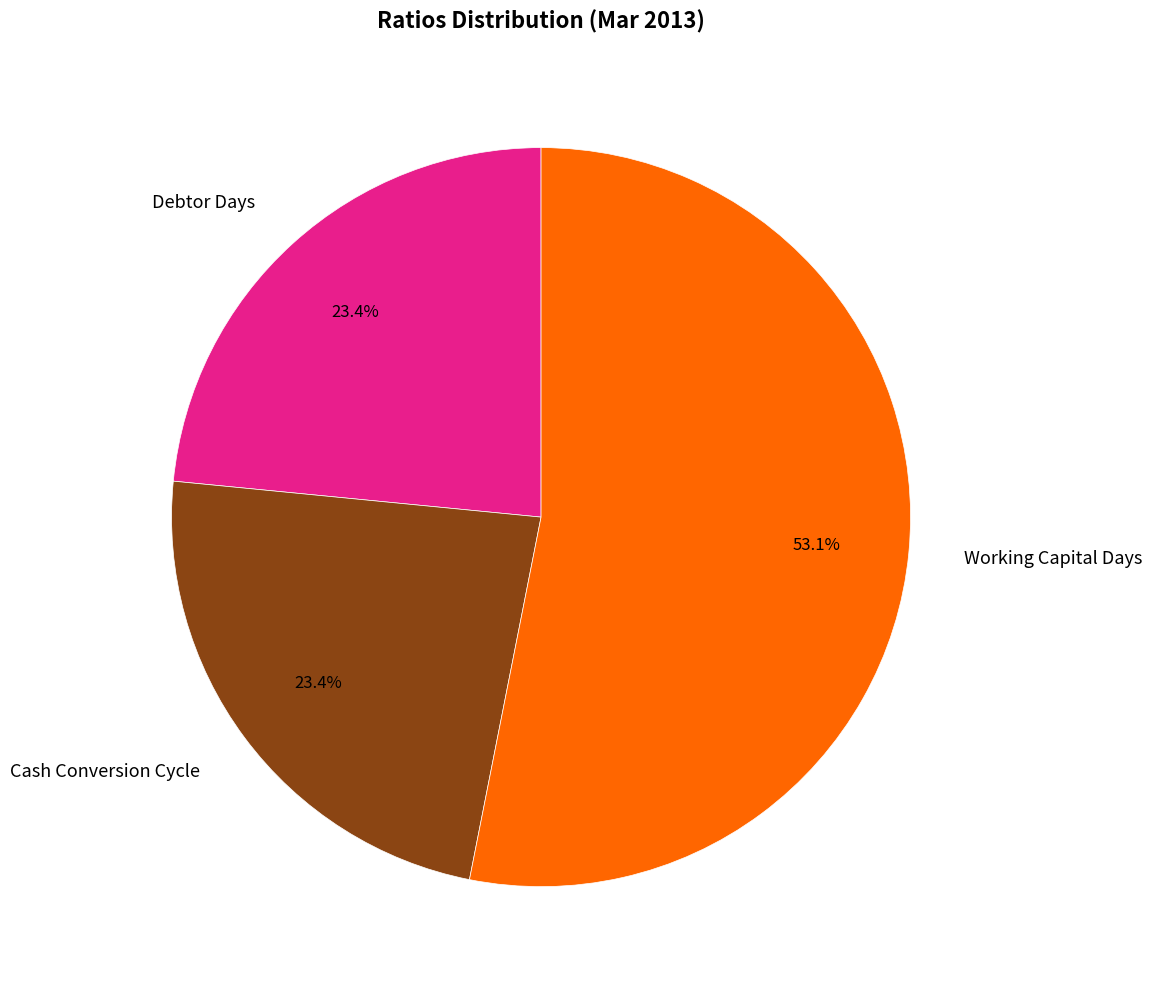

To the nearest percent, what percentage of the pie is Working Capital Days?

53%